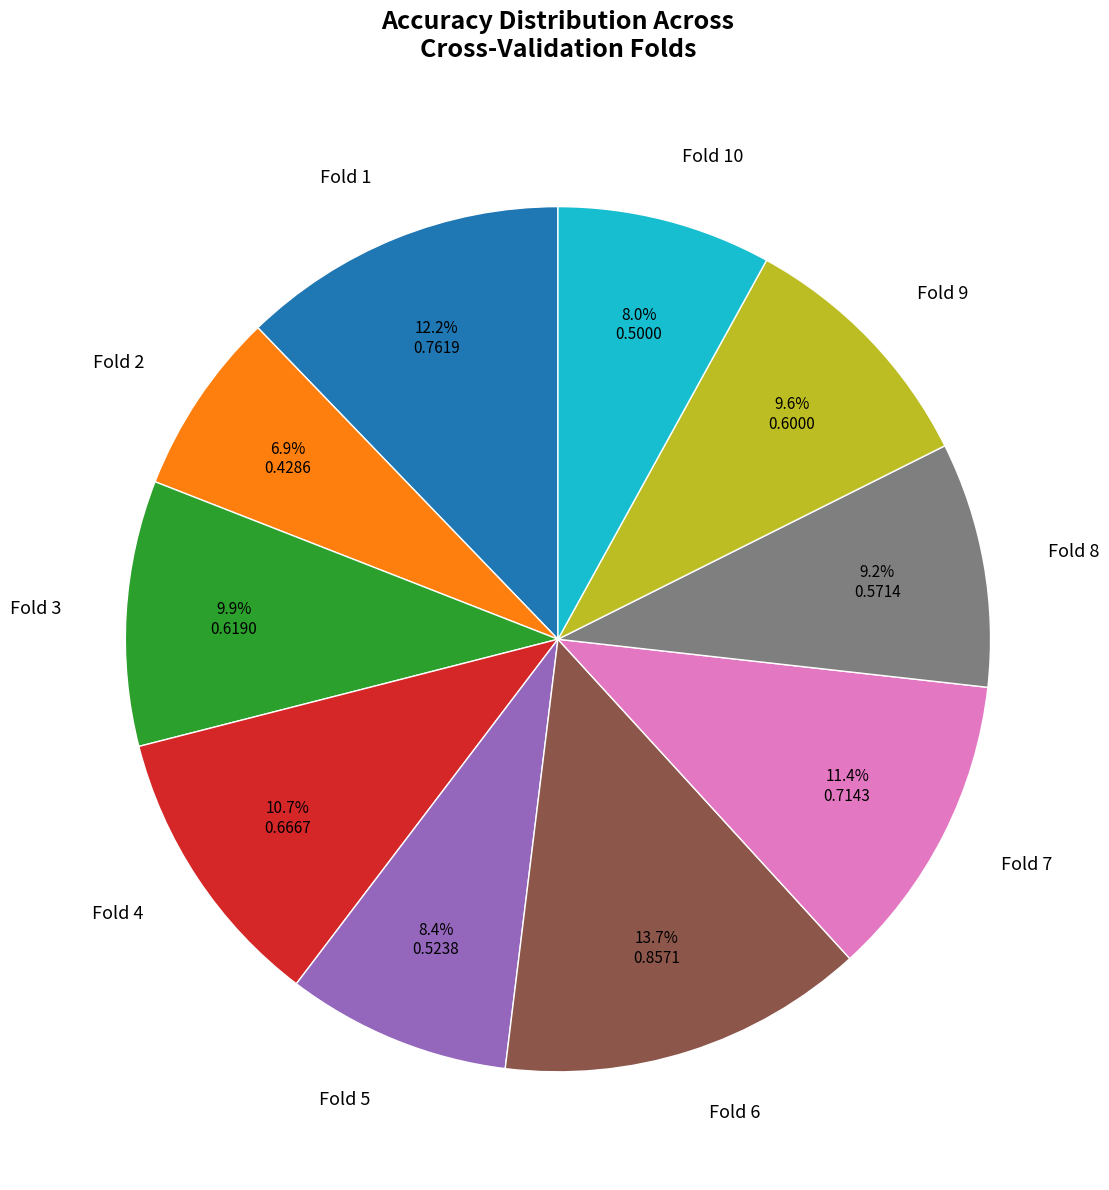

To the nearest percent, what portion does Fold 1 represent?

12%